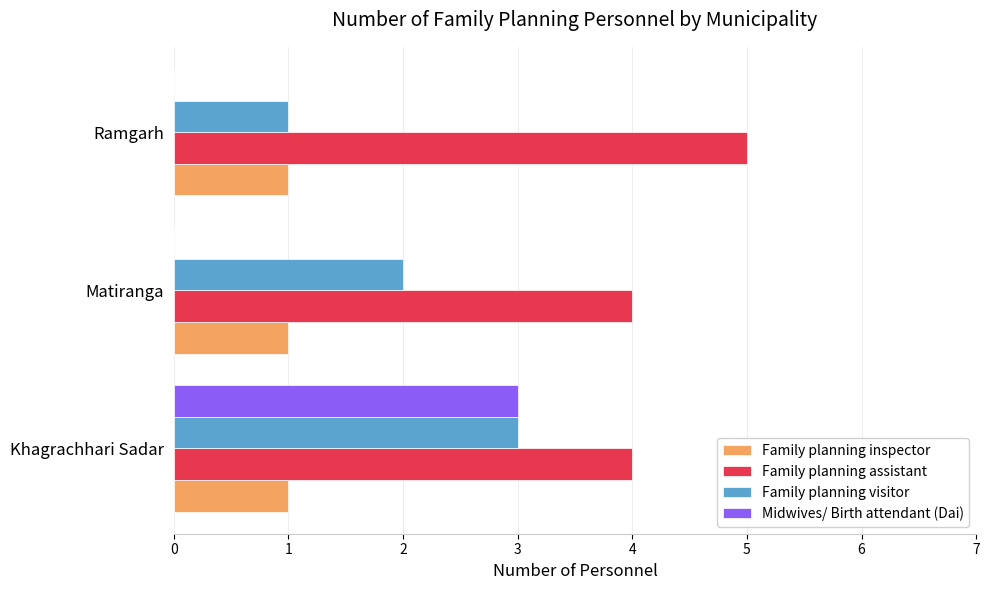

At which category is the sum across all series the highest?

Khagrachhari Sadar